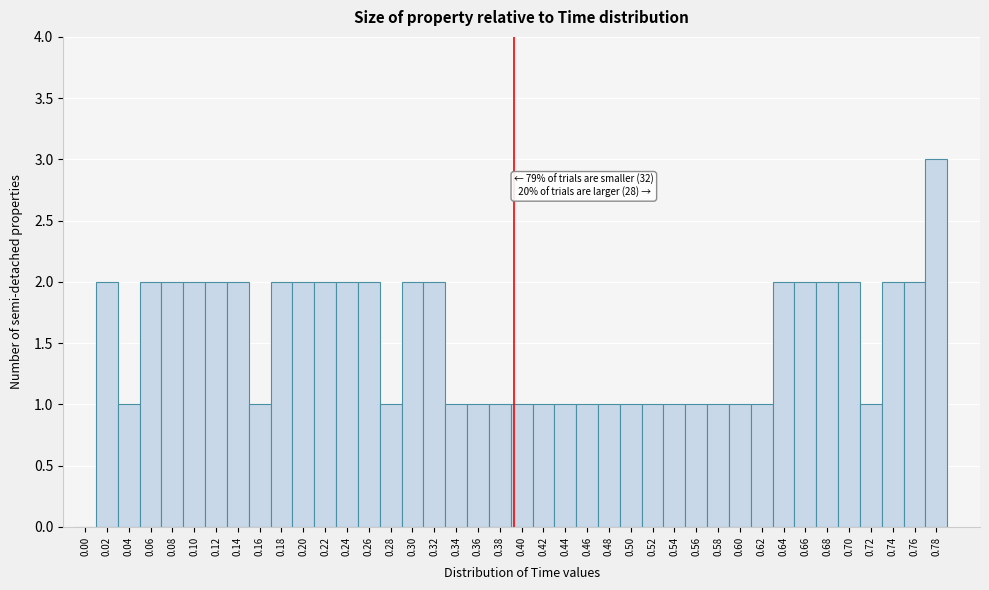

Over which range of the x-axis is the bar tallest?

0.77 to 0.79